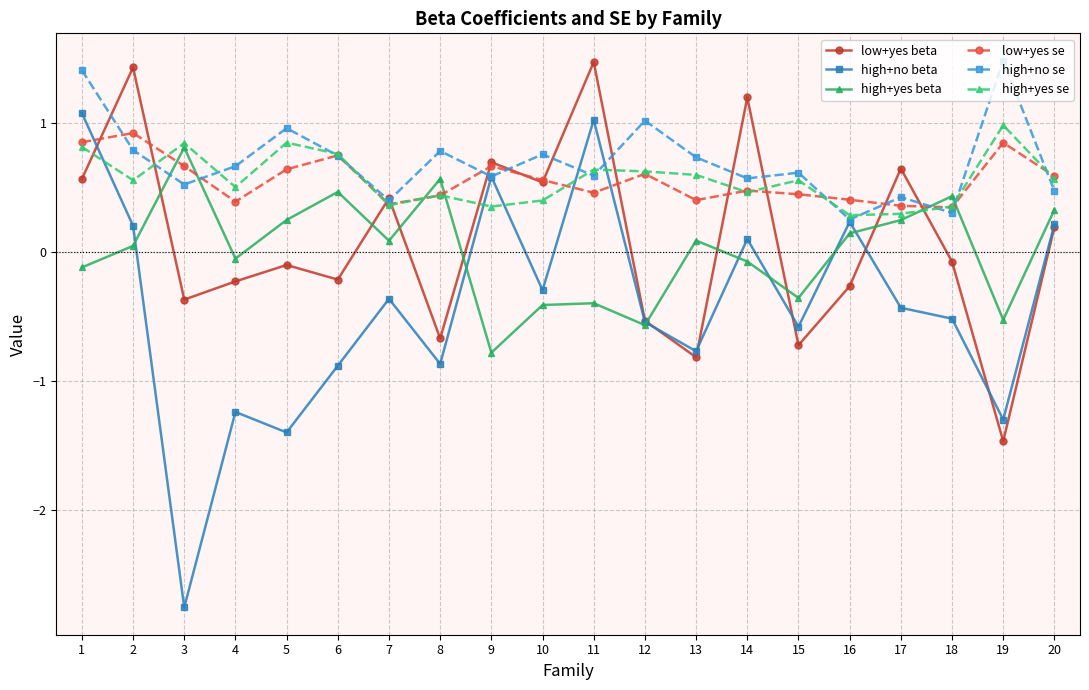

Which category has the highest value in the low+yes beta series?

11